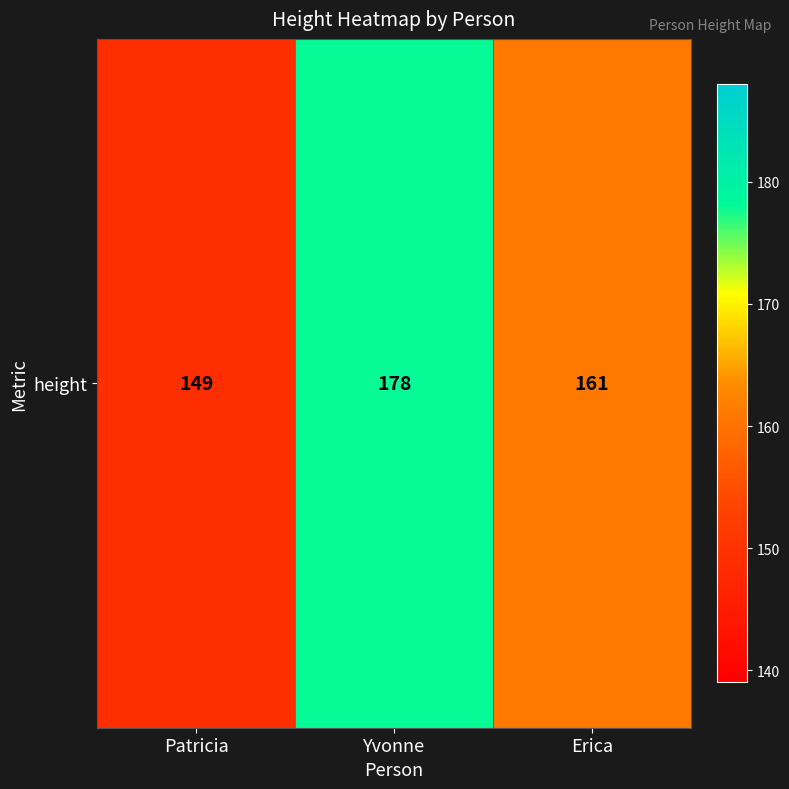

Rank the categories by value from highest to lowest.

Yvonne, Erica, Patricia